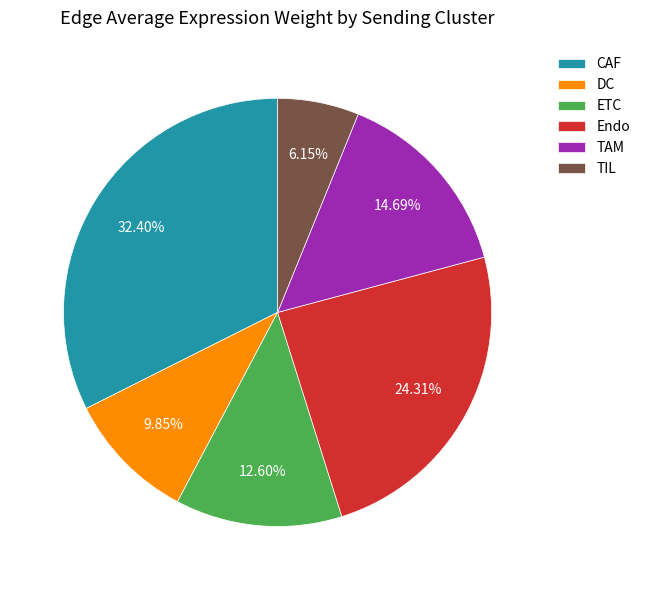

To the nearest percent, what is the difference between the largest and smallest slice percentages?

26%